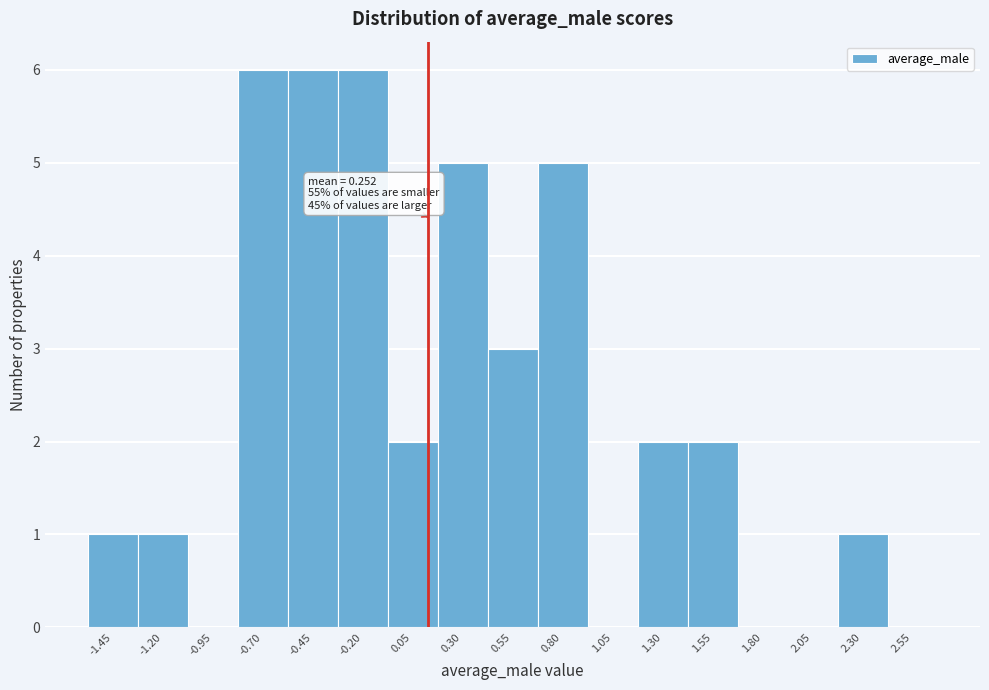

Reading left to right, extract all data points from this chart.

-1.45=1	-1.20=1	-0.95=0	-0.70=6	-0.45=6	-0.20=6	0.05=2	0.30=5	0.55=3	0.80=5	1.05=0	1.30=2	1.55=2	1.80=0	2.05=0	2.30=1	2.55=0